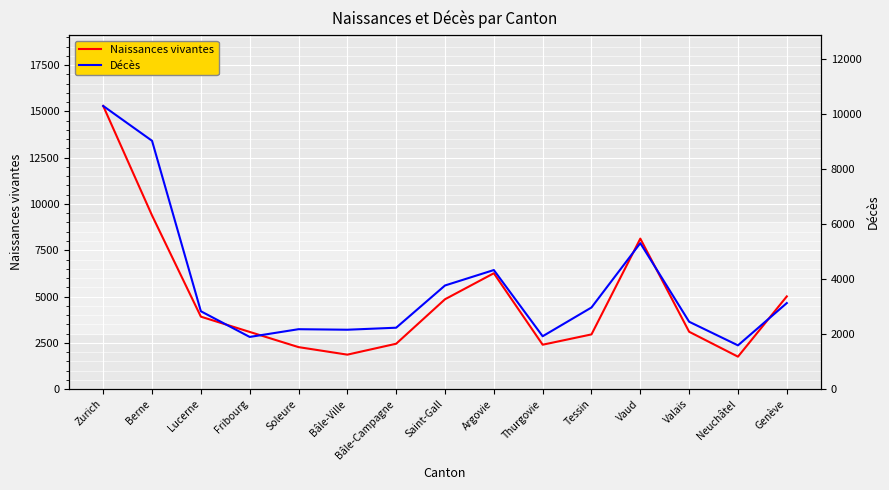

Which label corresponds to the smallest value in the chart?

Neuchâtel